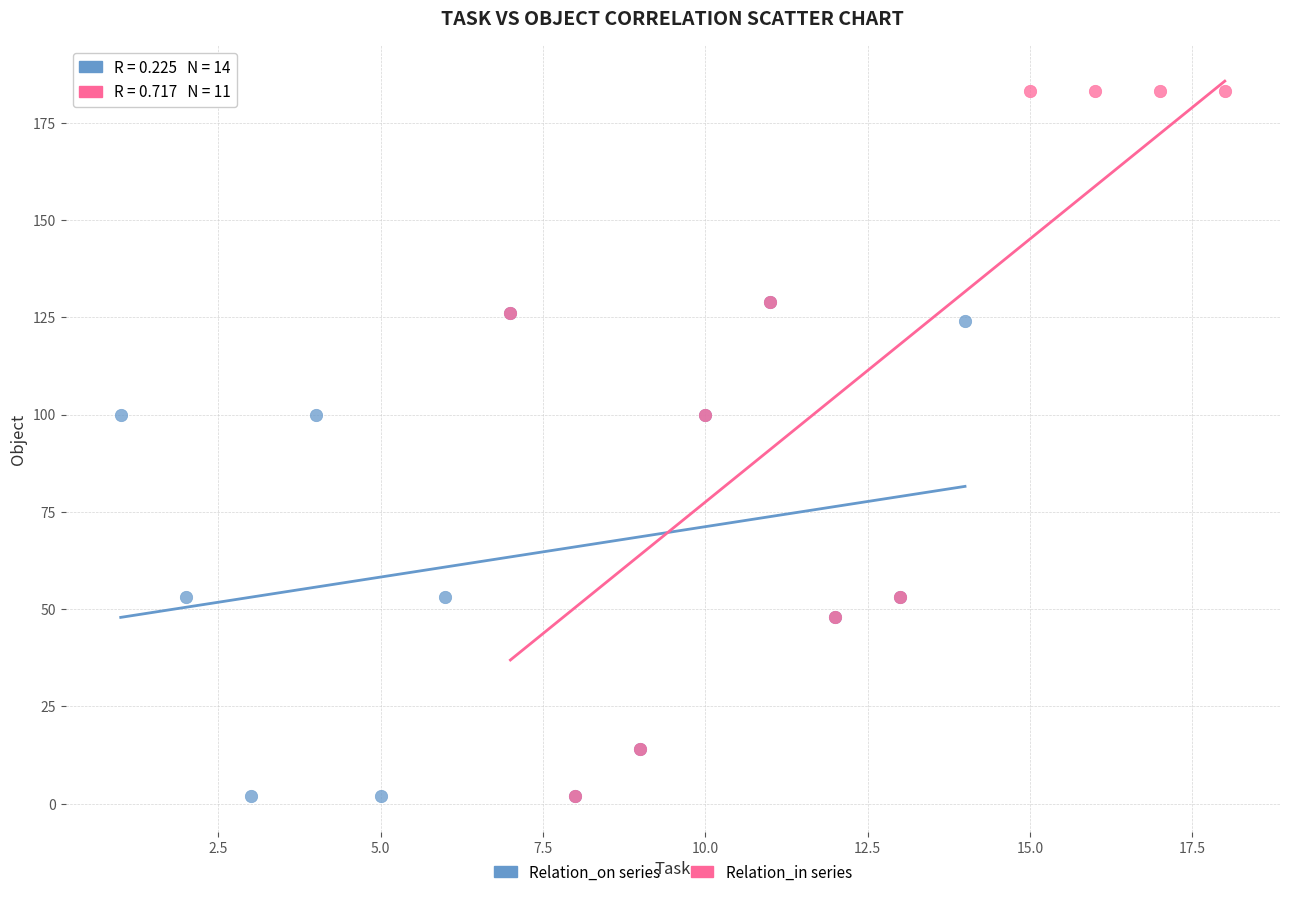

Which series has the widest spread of Y values?

Relation_in series